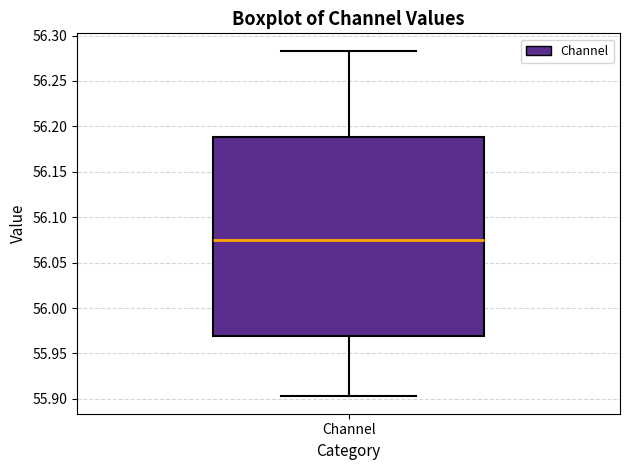

Where does the upper whisker of the box for Channel end on the y-axis? The values are not printed on the chart, so give them approximately, as read against the axis.

56.285